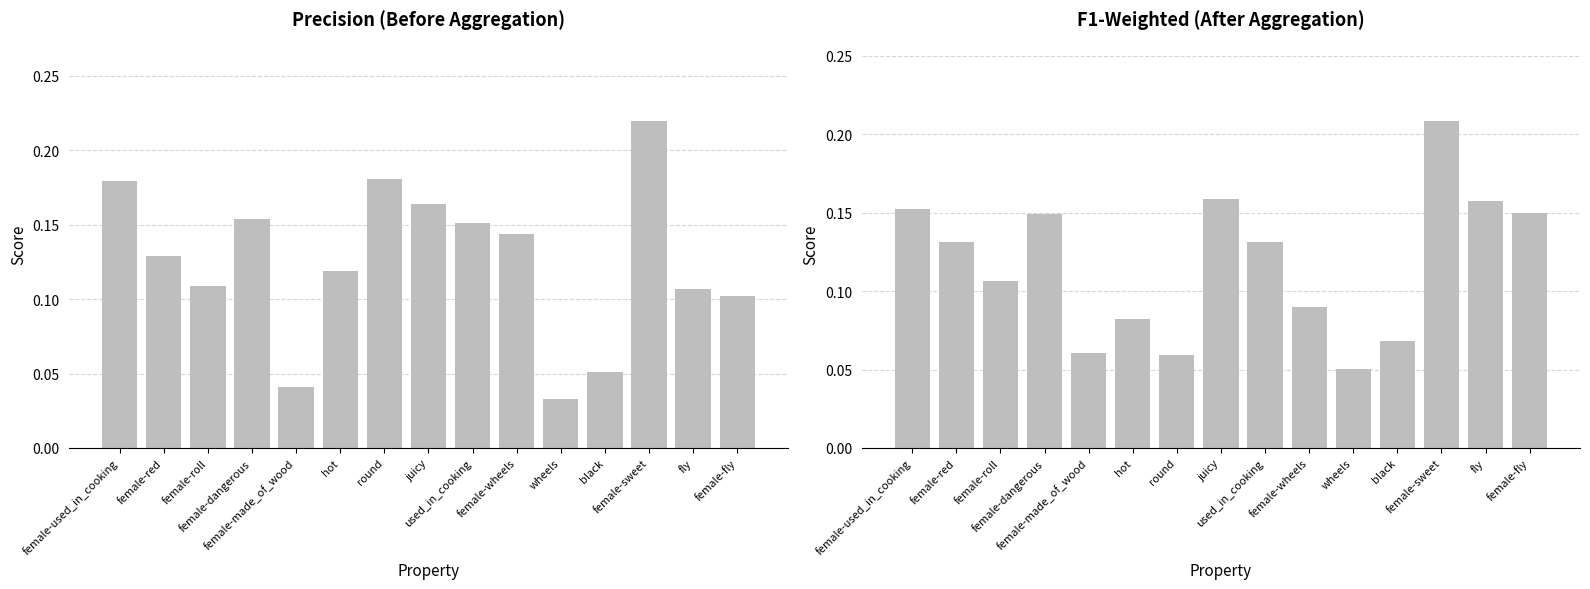

Reading left to right, transcribe all the data shown in this chart.

p: female-used_in_cooking=0.2	female-red=0.1	female-roll=0.1	female-dangerous=0.2	female-made_of_wood=0.0	hot=0.1	round=0.2	juicy=0.2	used_in_cooking=0.2	female-wheels=0.1	wheels=0.0	black=0.1	female-sweet=0.2	fly=0.1	female-fly=0.1
f1_weighted: female-used_in_cooking=0.2	female-red=0.1	female-roll=0.1	female-dangerous=0.1	female-made_of_wood=0.1	hot=0.1	round=0.1	juicy=0.2	used_in_cooking=0.1	female-wheels=0.1	wheels=0.1	black=0.1	female-sweet=0.2	fly=0.2	female-fly=0.1